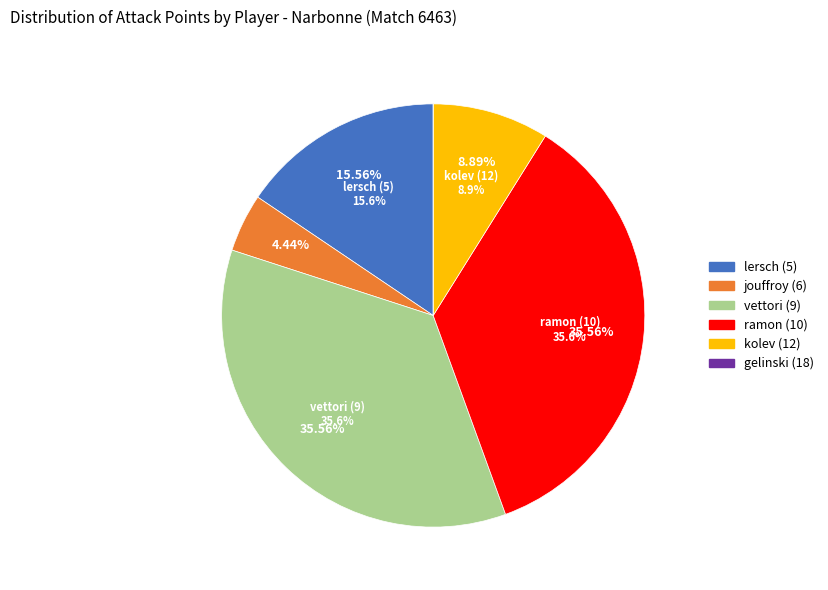

Approximately how many times larger is the value at jouffroy (6) compared to lersch (5)?

0.3